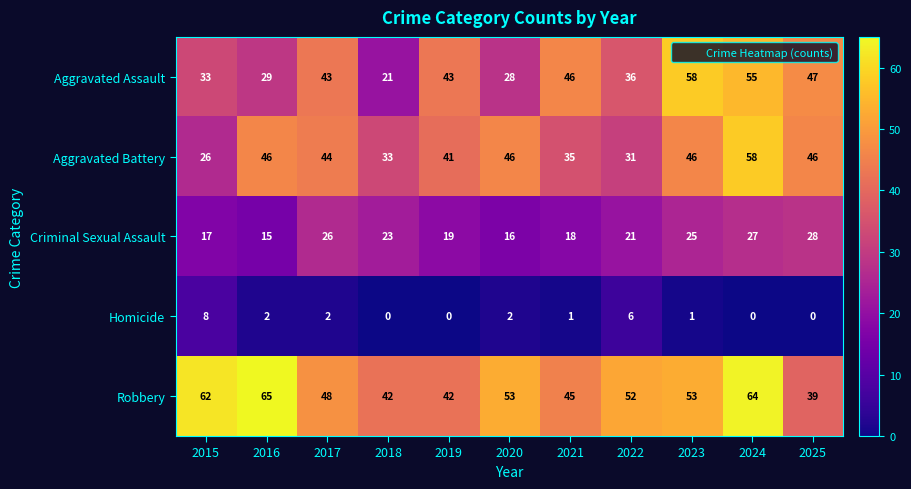

At how many categories does at least one series exceed 24?

11